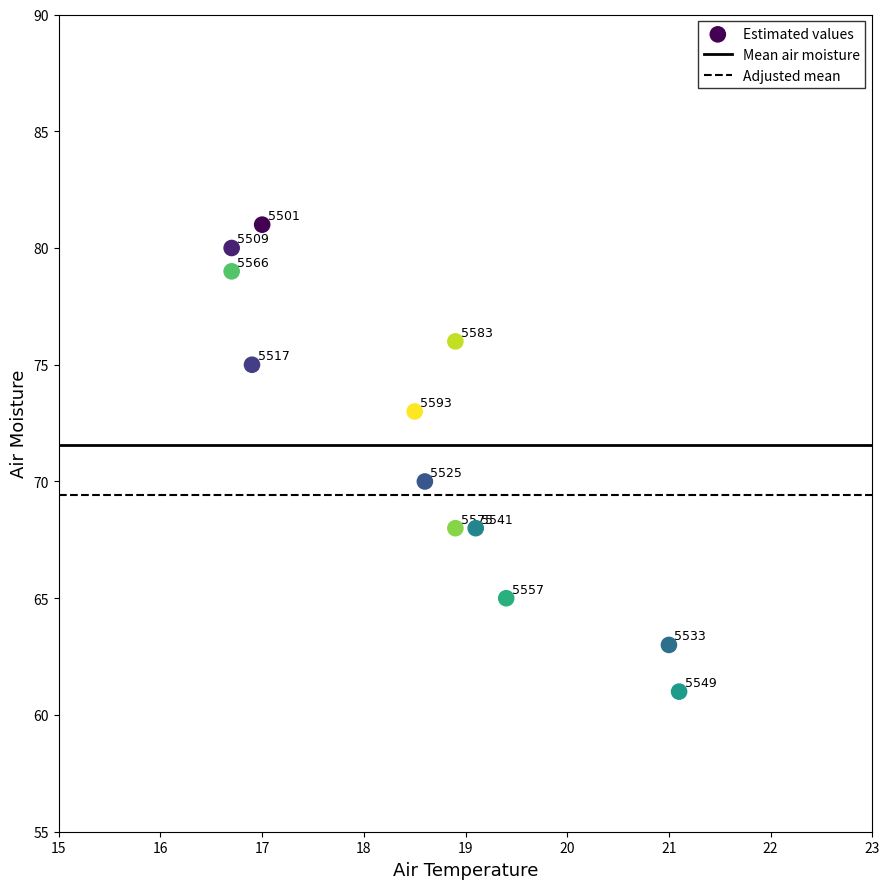

What is the average Y value?

72